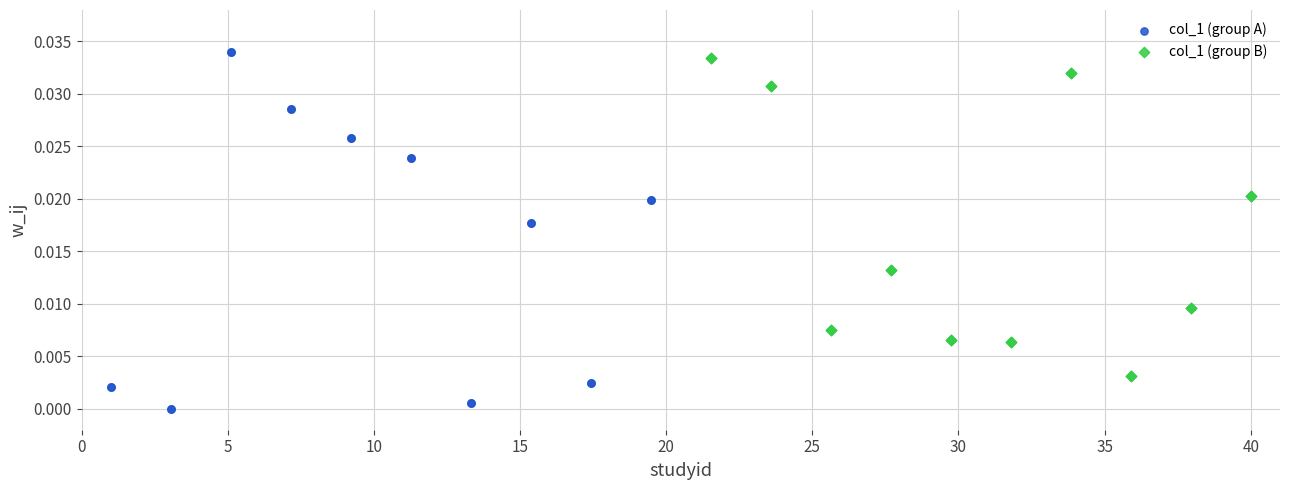

What are all the series names shown in the legend?

col_1 (group A), col_1 (group B)